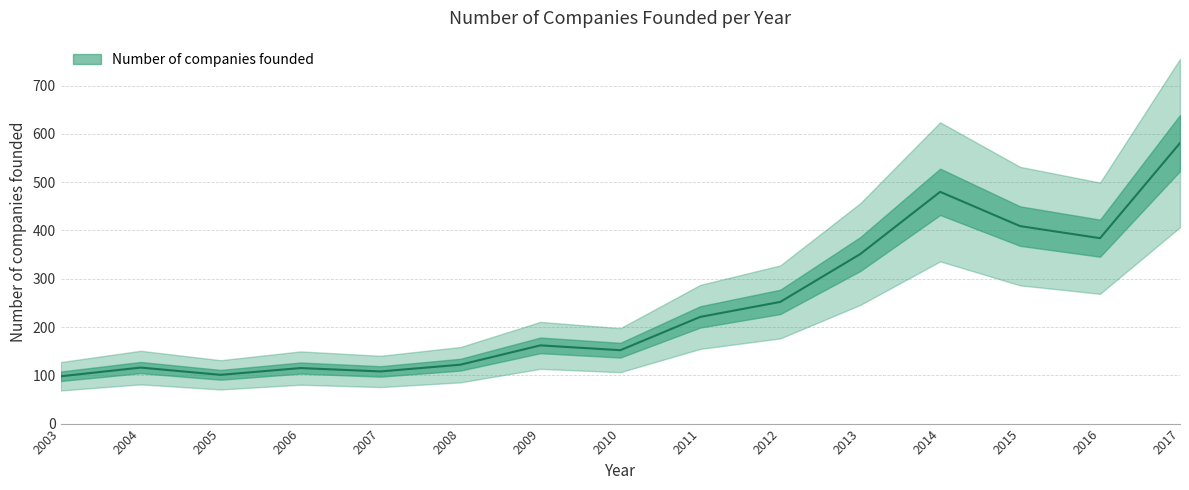

Reading right to left, extract all data points from this chart.

581	384	409	480	351	252	221	152	162	122	108	115	101	116	98